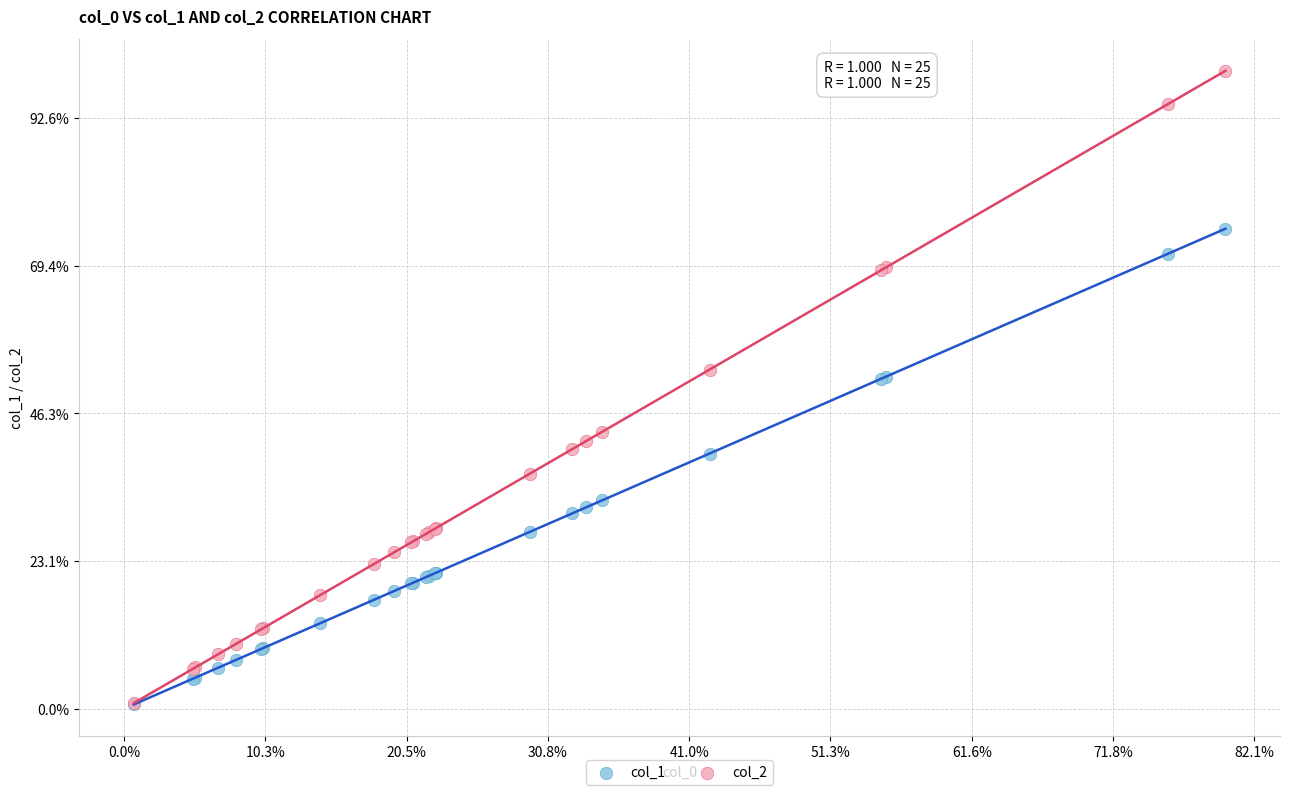

Which series contains the highest Y value?

col_2